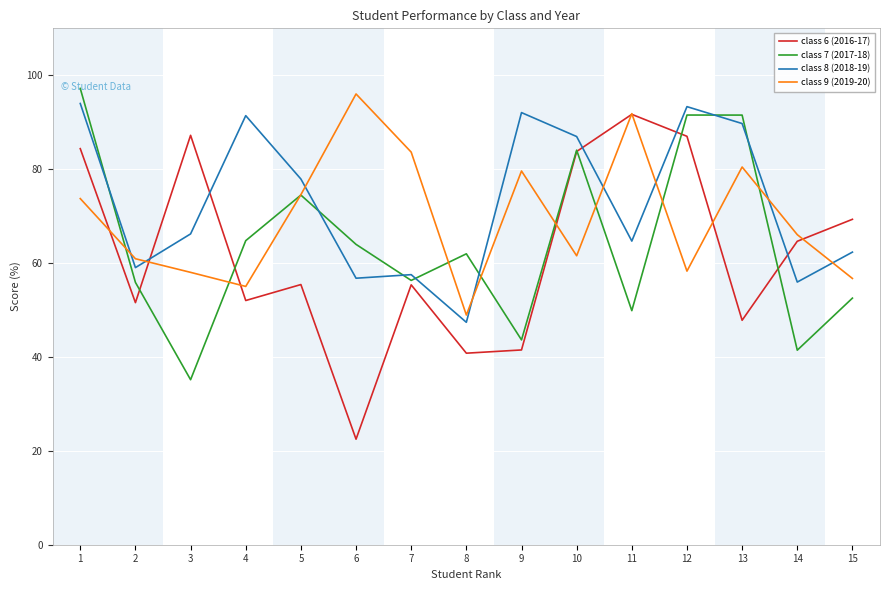

True or false: class 8 (2018-19) has more than 1 points higher than both neighbors.

True